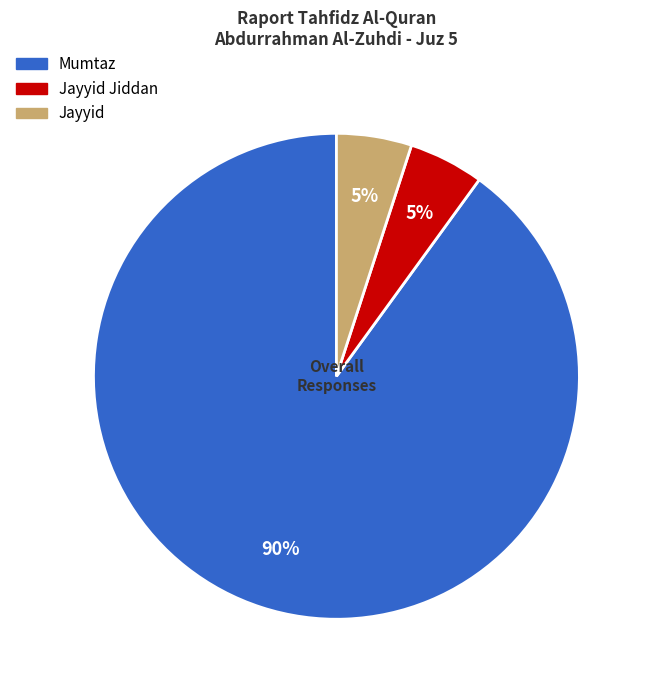

Is there any slice that represents more than half of the pie?

Yes